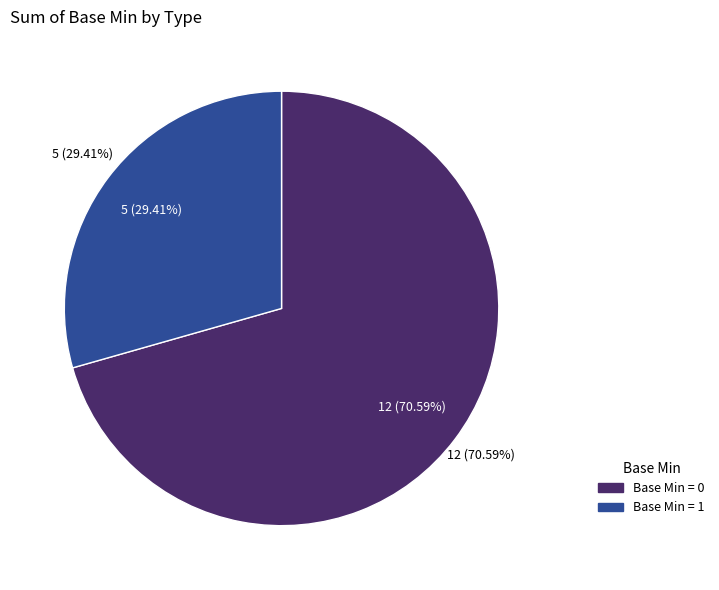

The Extension.extension slice represents 12% of the pie. True or false?

False